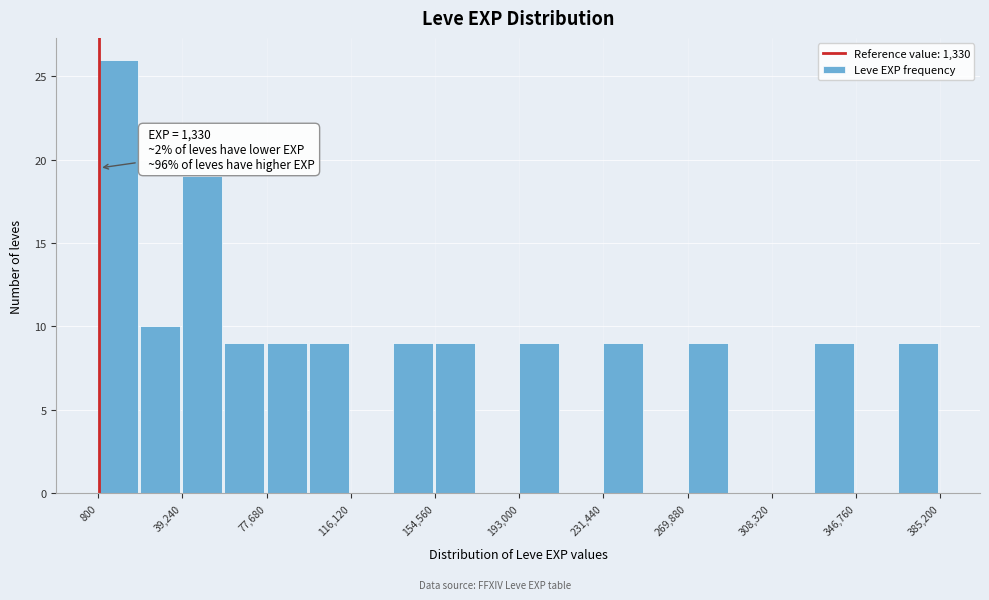

Around what value on the x-axis is the tallest bar? Give the approximate position of its centre, as read against the axis.

10000